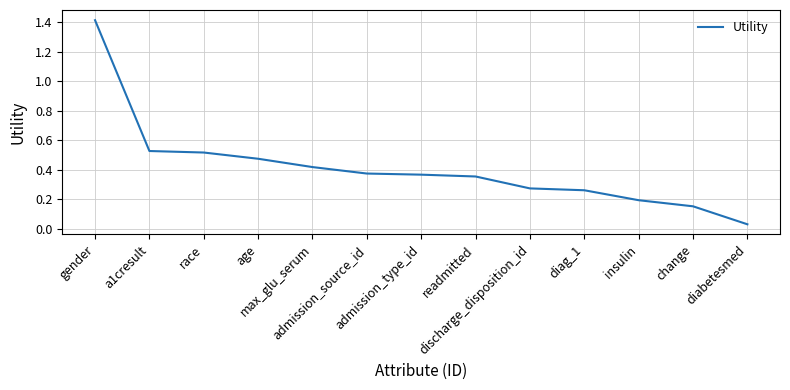

How many lines are shown in the chart?

1